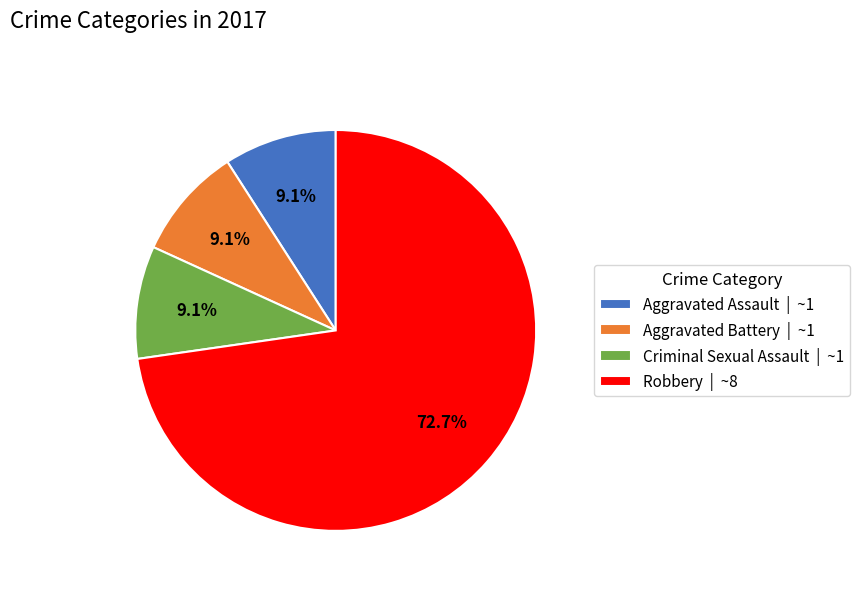

True or false: Robbery accounts for 73% of the total.

True